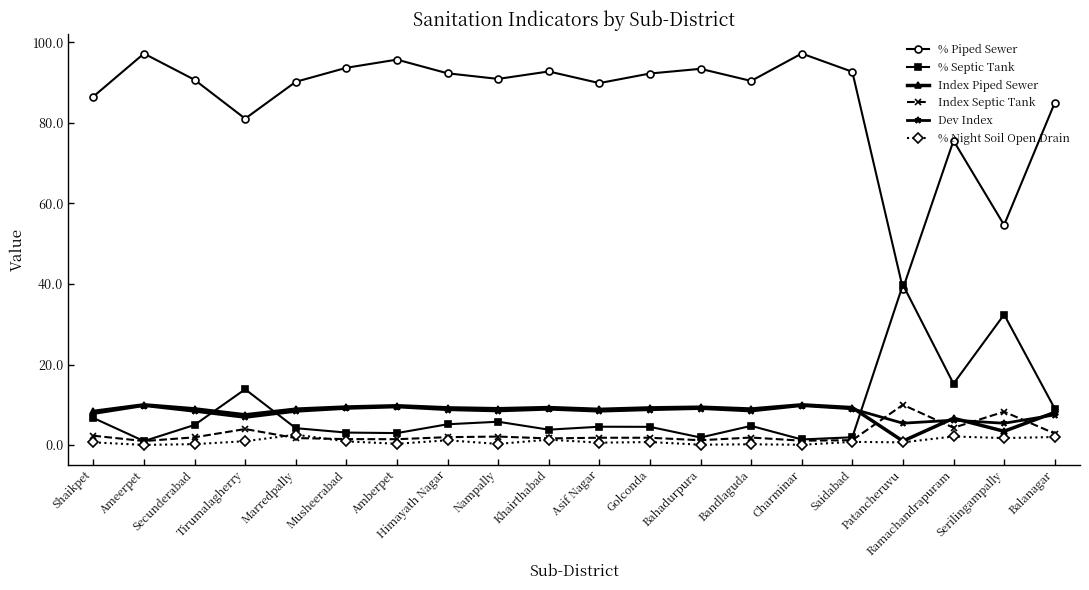

What is the greatest value displayed?

97.2